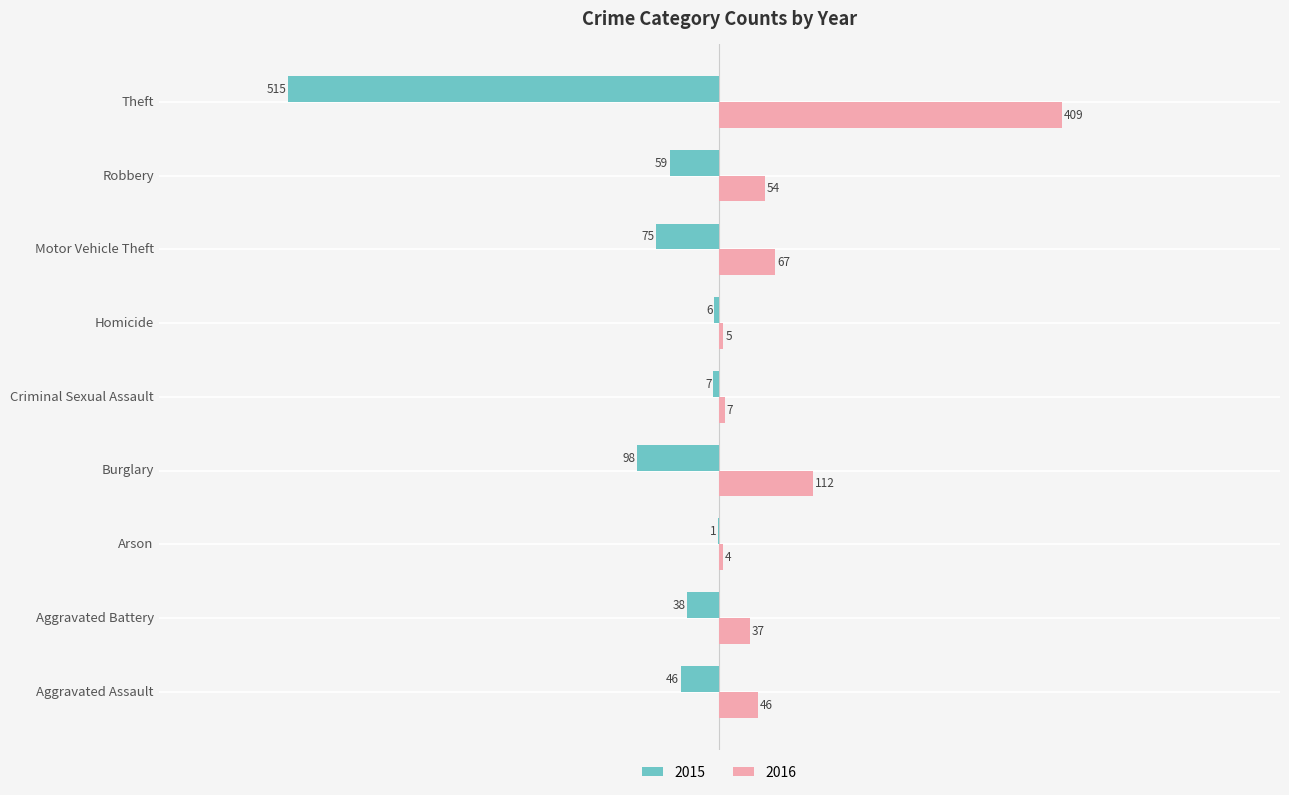

What is the approximate value of 2015 at Robbery, to the nearest 10?

-60